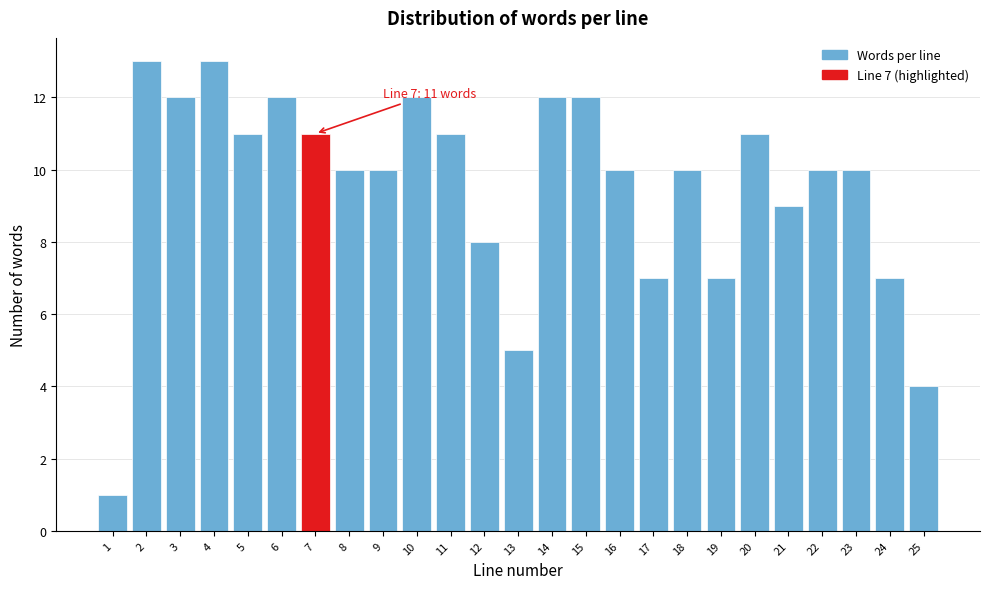

Reading left to right, extract all data points from this chart.

1=1	2=13	3=12	4=13	5=11	6=12	7=11	8=10	9=10	10=12	11=11	12=8	13=5	14=12	15=12	16=10	17=7	18=10	19=7	20=11	21=9	22=10	23=10	24=7	25=4